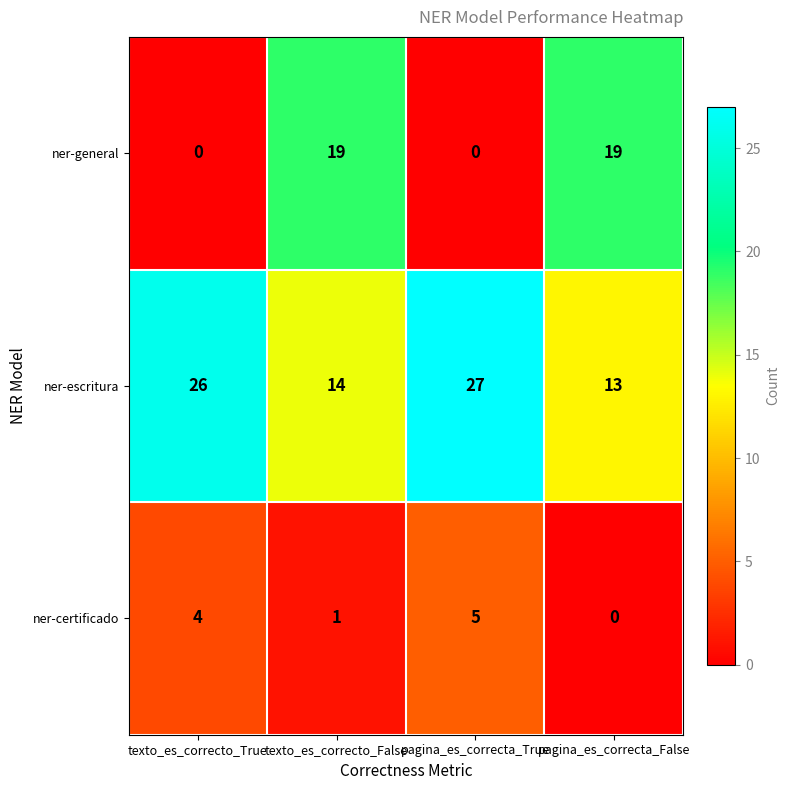

What is the difference between the maximum and minimum values in the ner-certificado series?

5